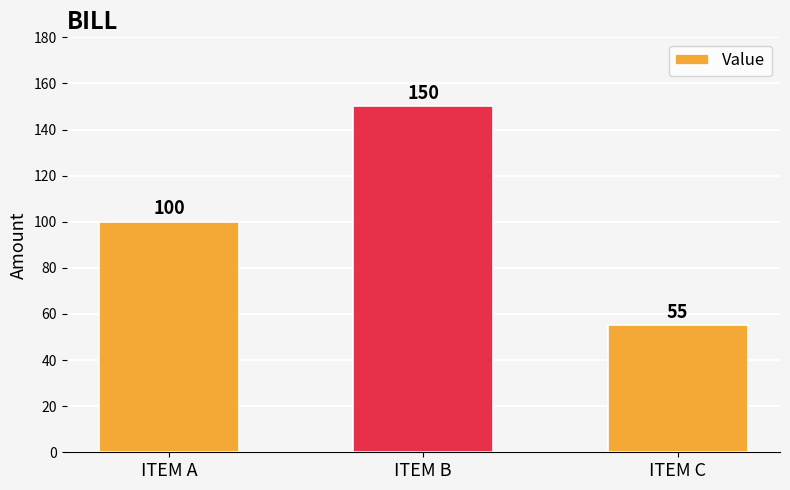

What is the approximate value at ITEM B, to the nearest 10?

150